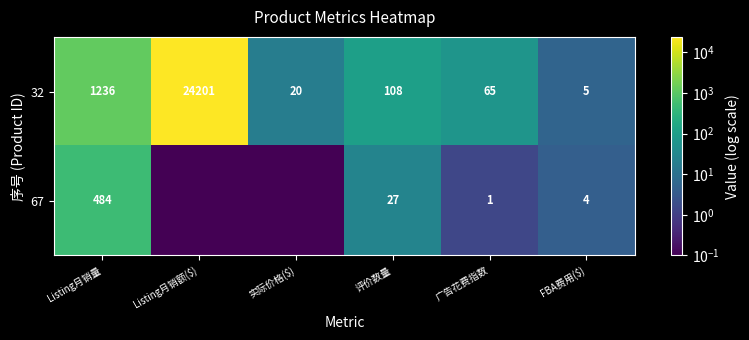

Where is 32 nearest to the value 12103?

Listing月销量